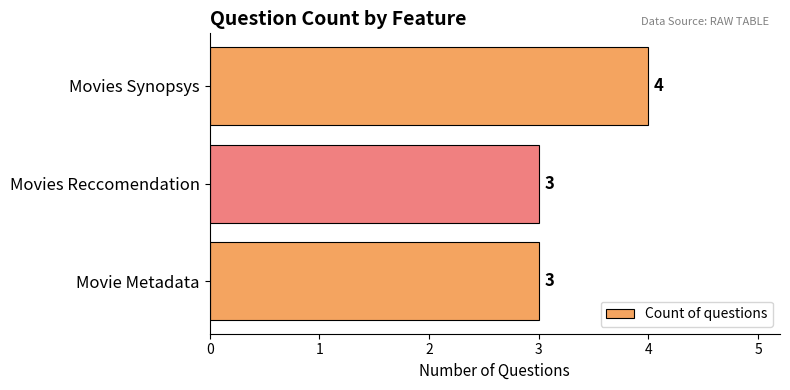

At which category does the chart reach its peak across all series?

Movies Synopsys